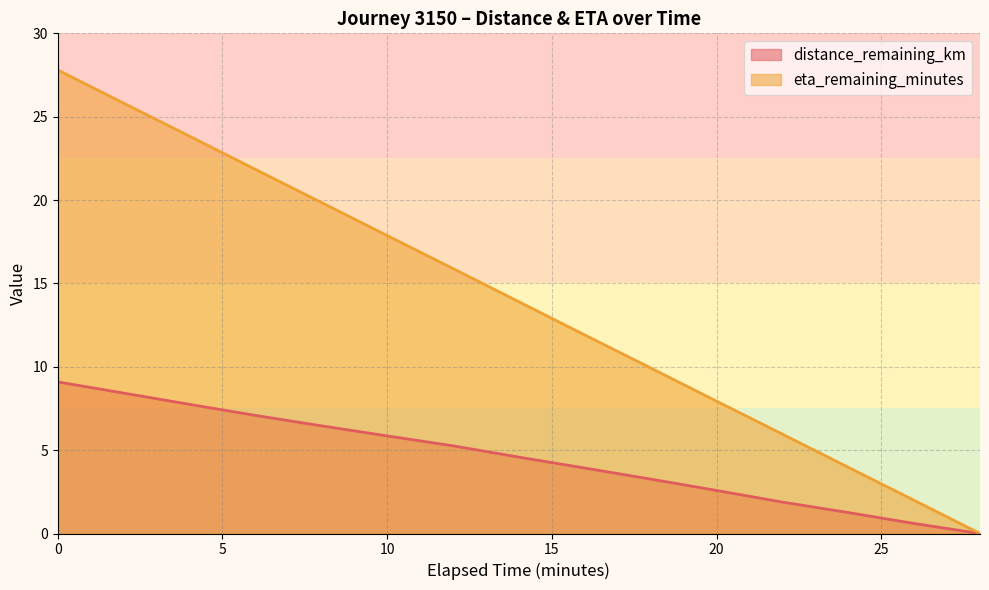

Which series has the largest total across all categories?

eta_remaining_minutes